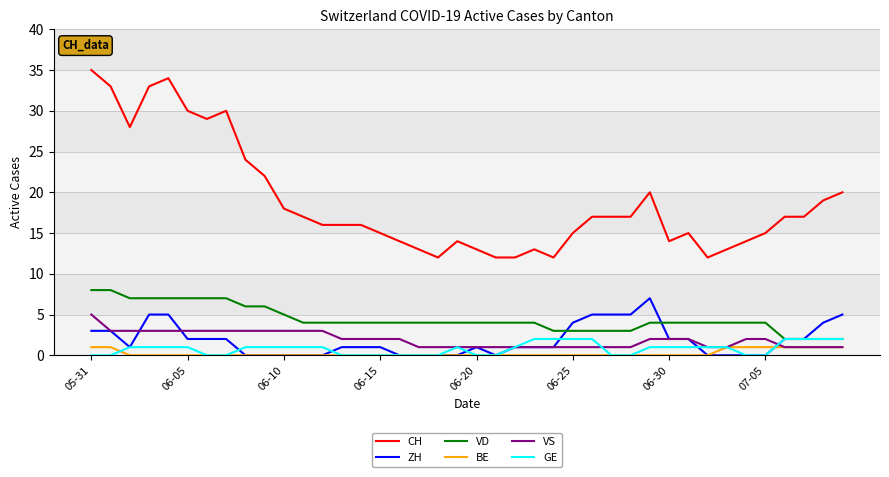

Which series has the largest total across all categories?

CH